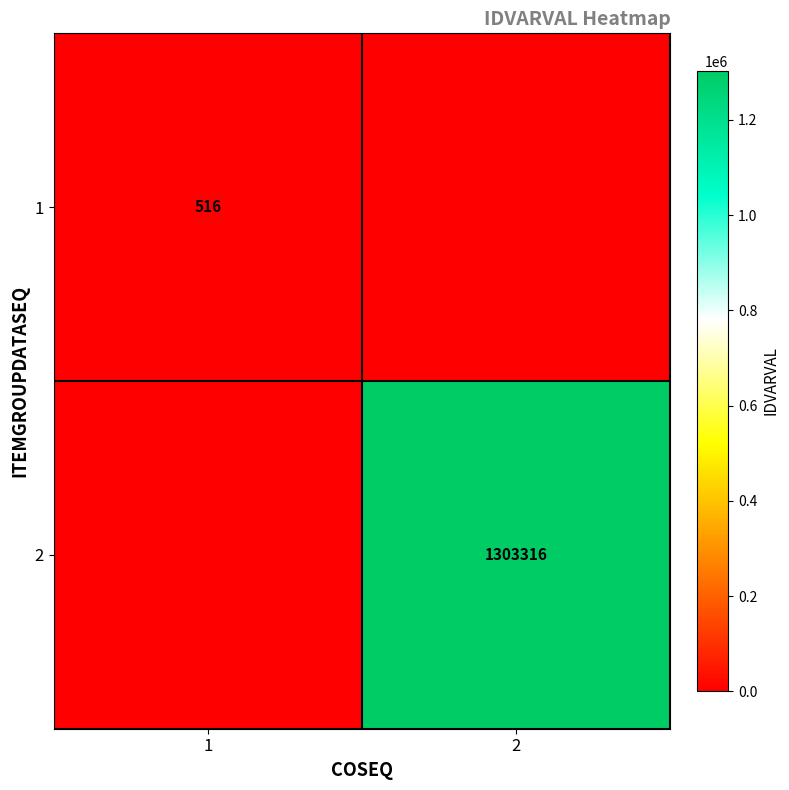

At which category is the sum across all series the highest?

2